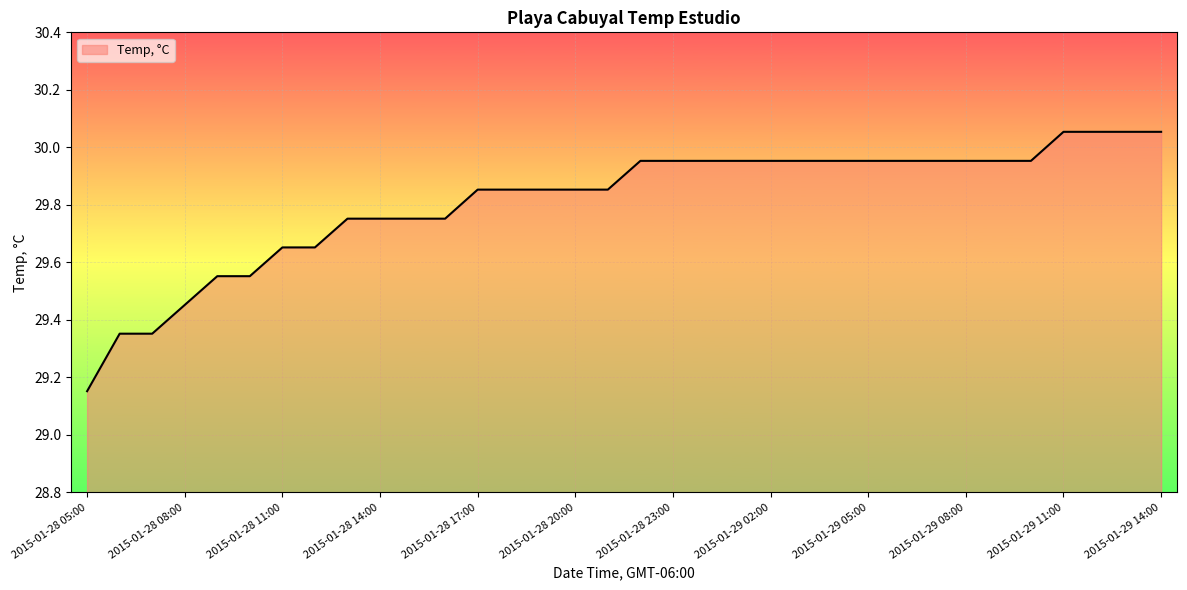

Count the number of data series in this chart.

1